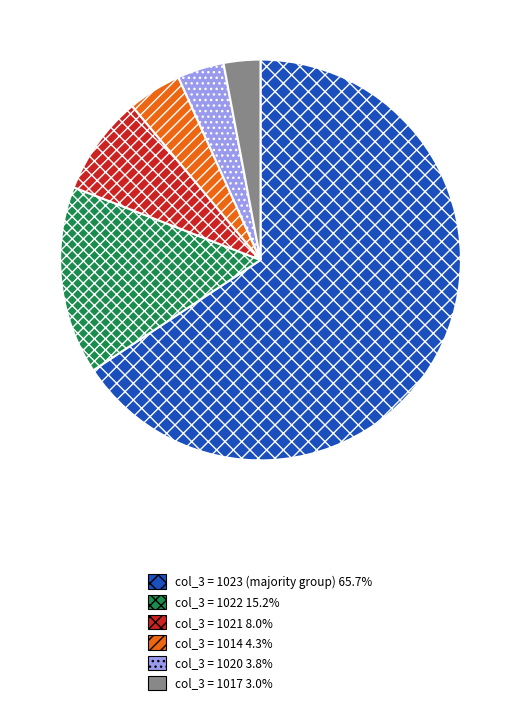

Does col_3 = 1023 (majority group) 65.7% represent more than half of the total?

Yes